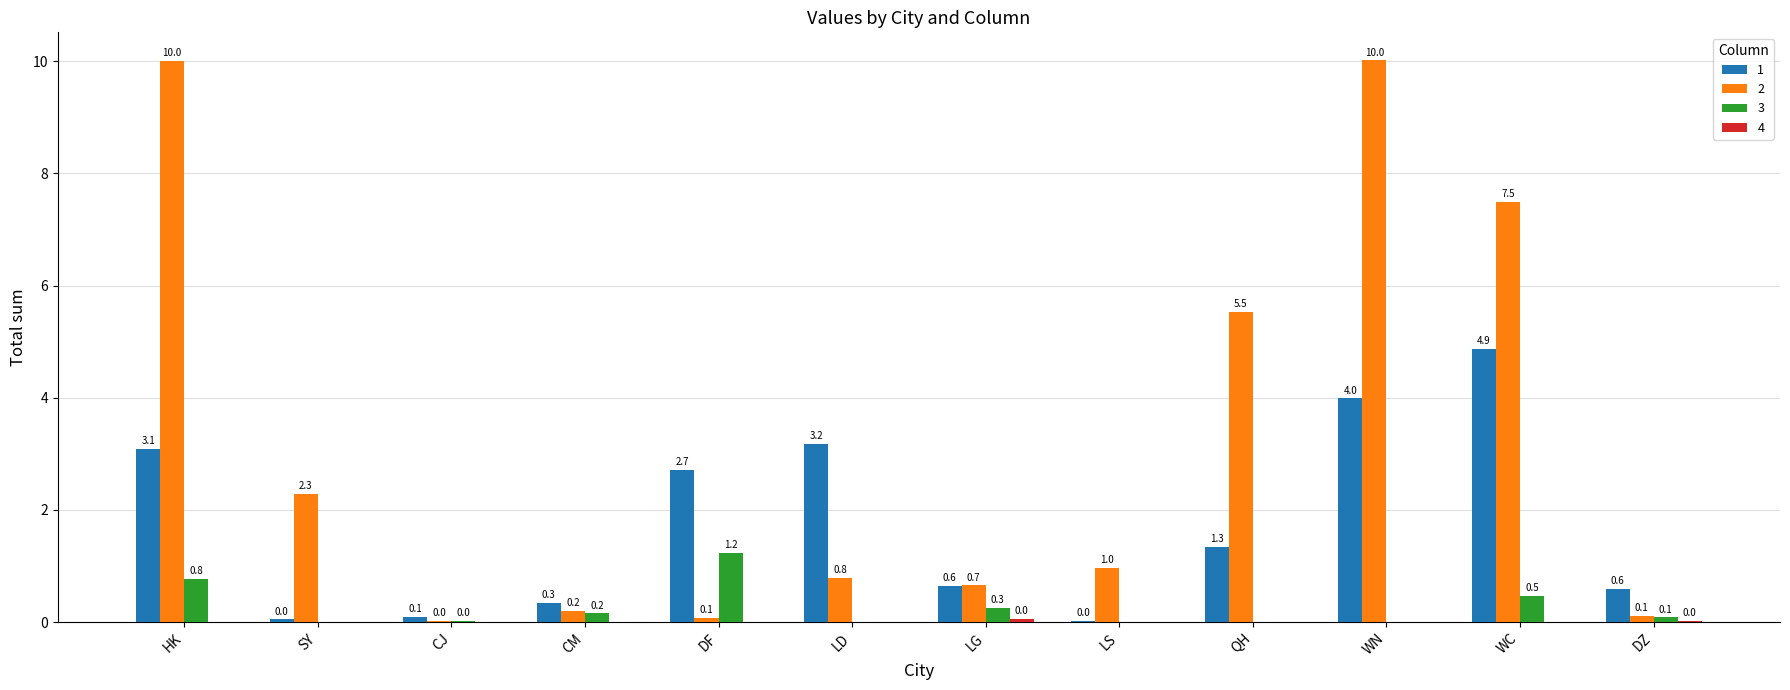

How many data points in 3 are above 0?

7